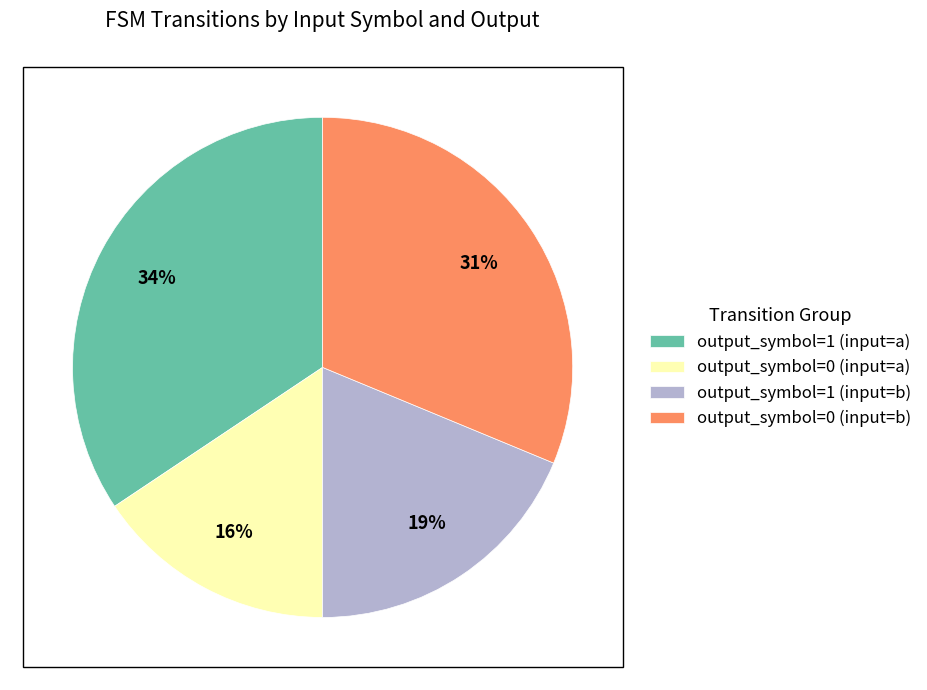

Does output_symbol=0 (input=b) represent more than half of the total?

No